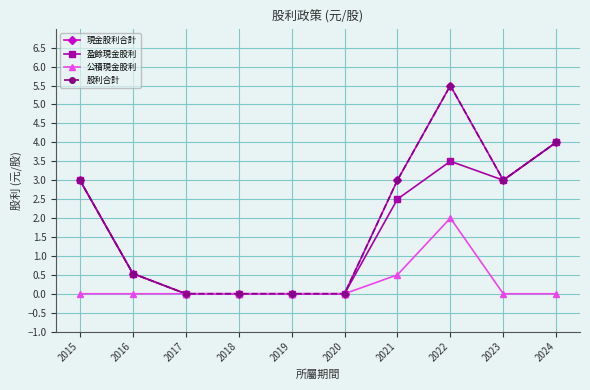

Does the chart have visible grid lines?

Yes